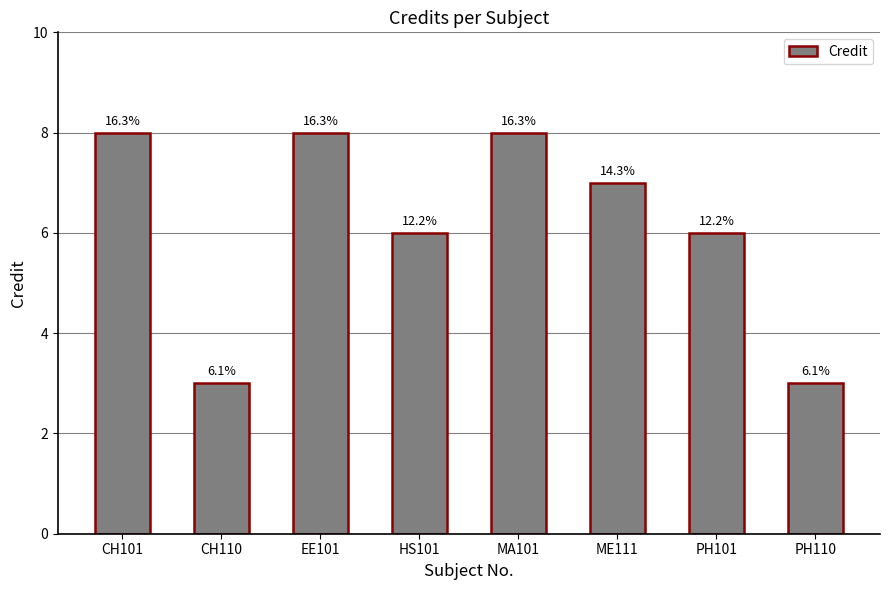

Does the chart contain any negative values?

No